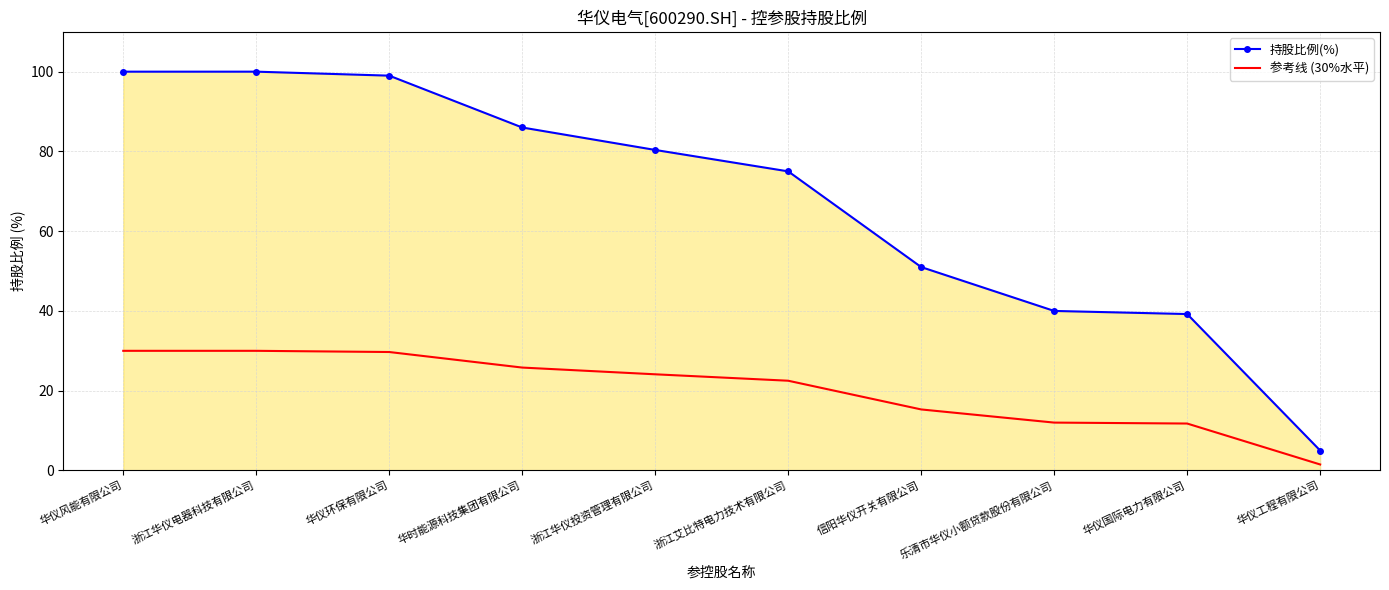

Where is 参考线 (30%水平) nearest to the value 15?

信阳华仪开关有限公司